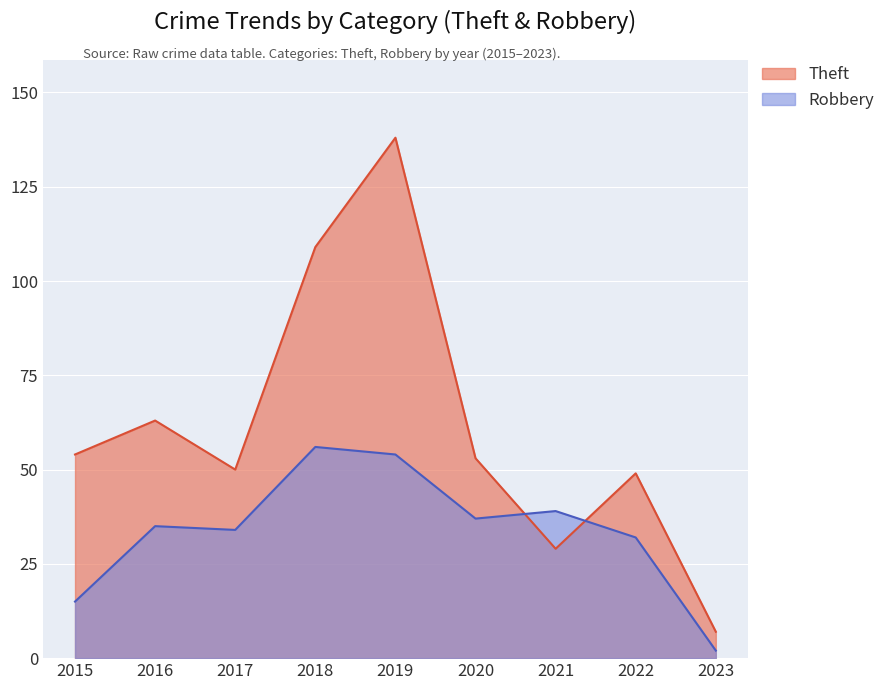

Count the number of categories in the chart.

9